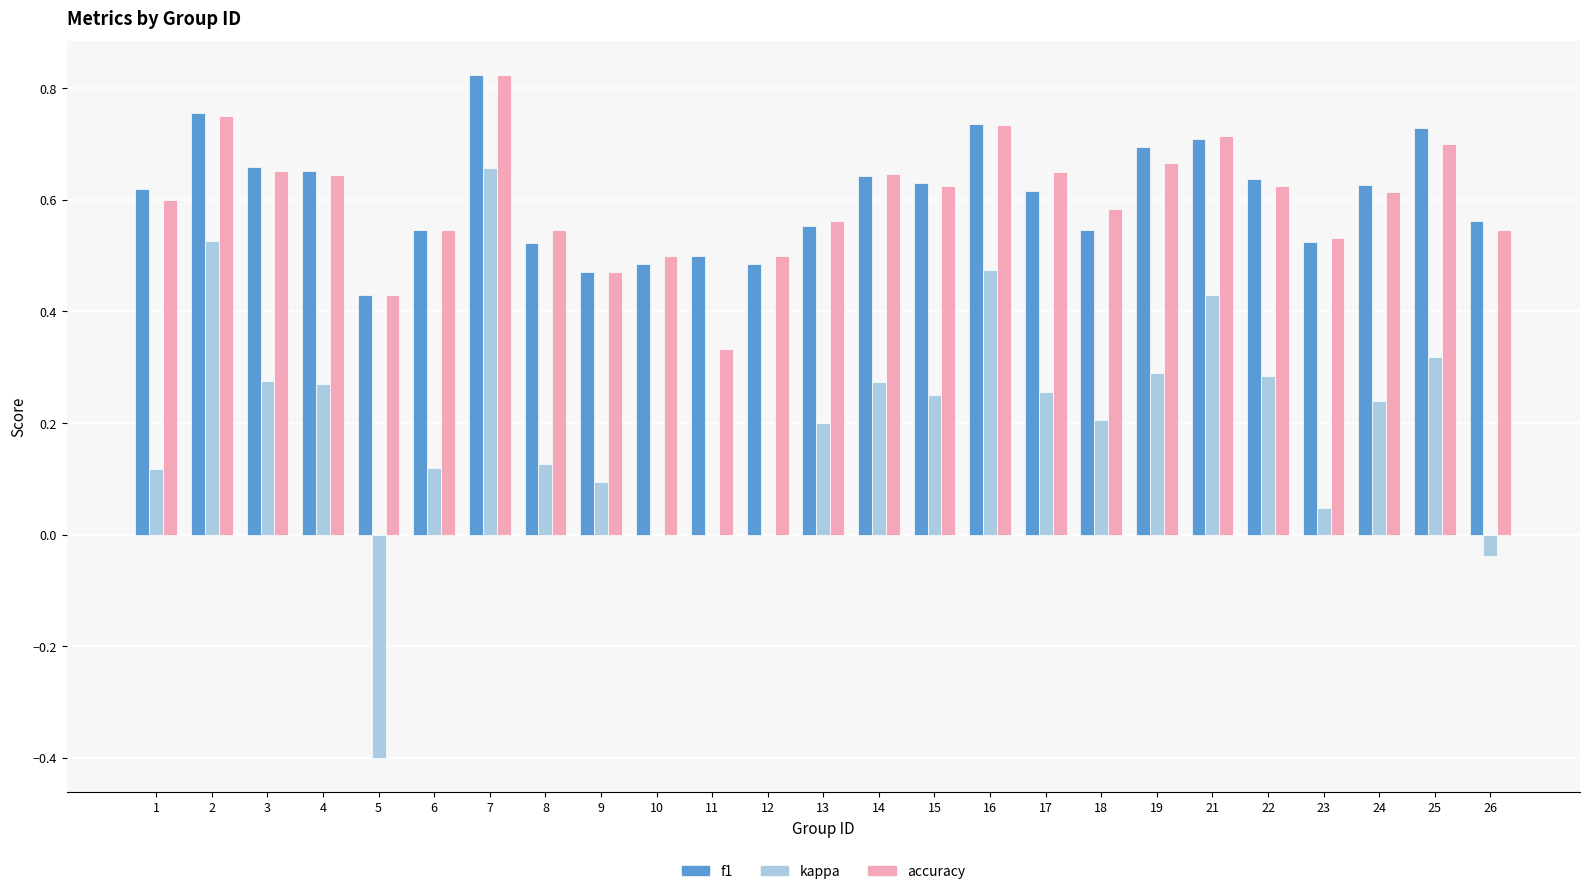

Which category has the highest value across all series?

7